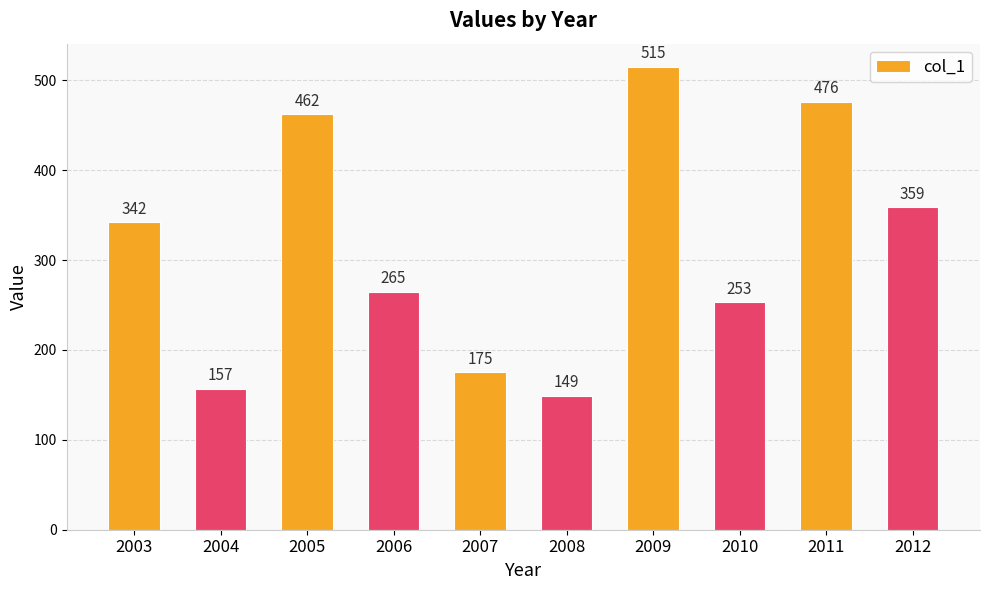

Is it true that the value at 2012 is 184?

False